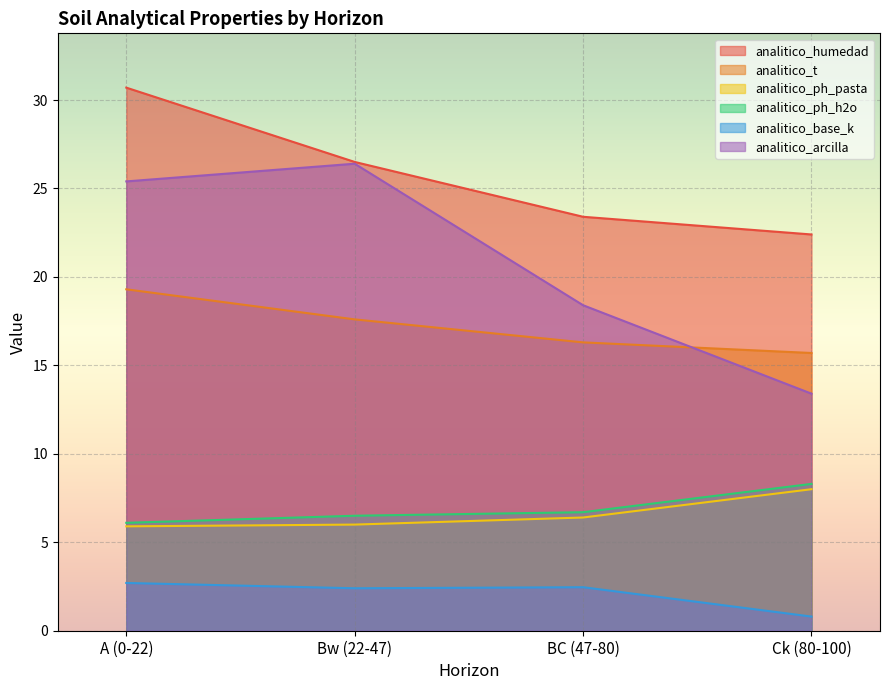

How many analitico_base_k values are between 2 and 3?

3